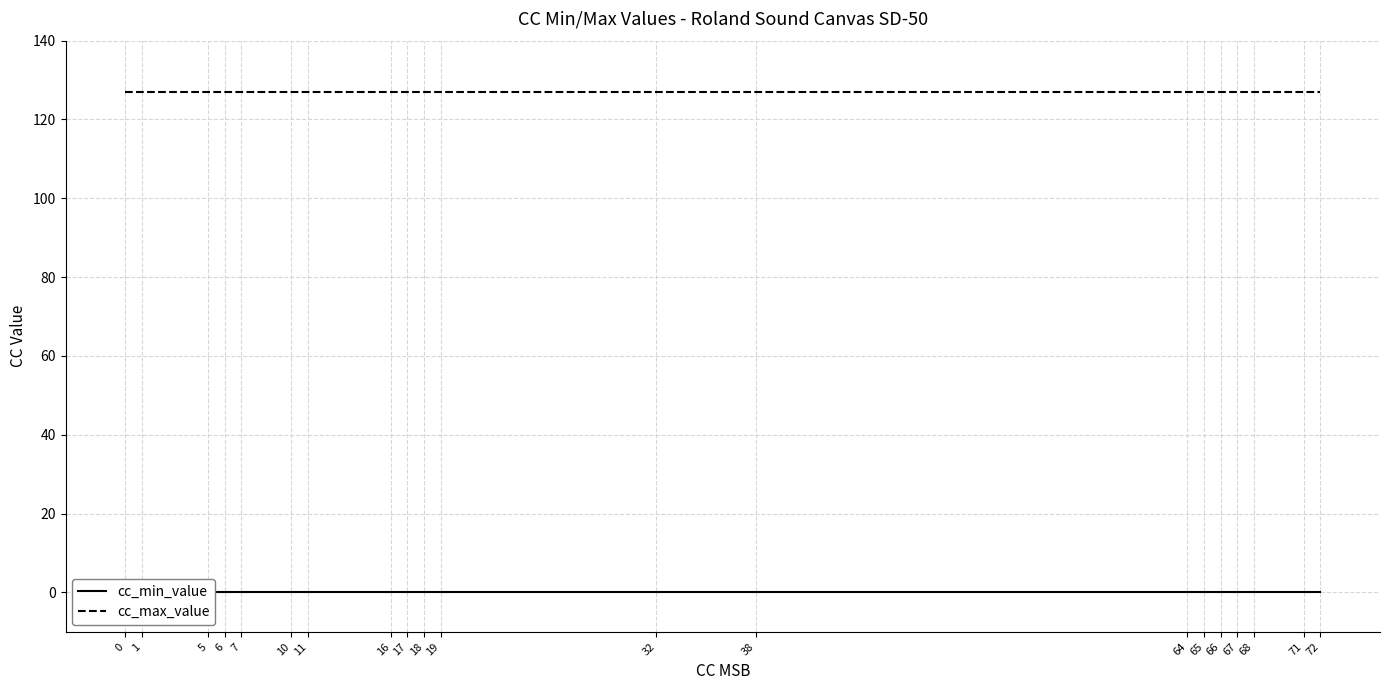

Reading left to right, list all the values displayed in this chart.

cc_min_value: 0=0	1=0	5=0	6=0	7=0	10=0	11=0	16=0	17=0	18=0	19=0	32=0	38=0	64=0	65=0	66=0	67=0	68=0	71=0	72=0
cc_max_value: 0=127	1=127	5=127	6=127	7=127	10=127	11=127	16=127	17=127	18=127	19=127	32=127	38=127	64=127	65=127	66=127	67=127	68=127	71=127	72=127